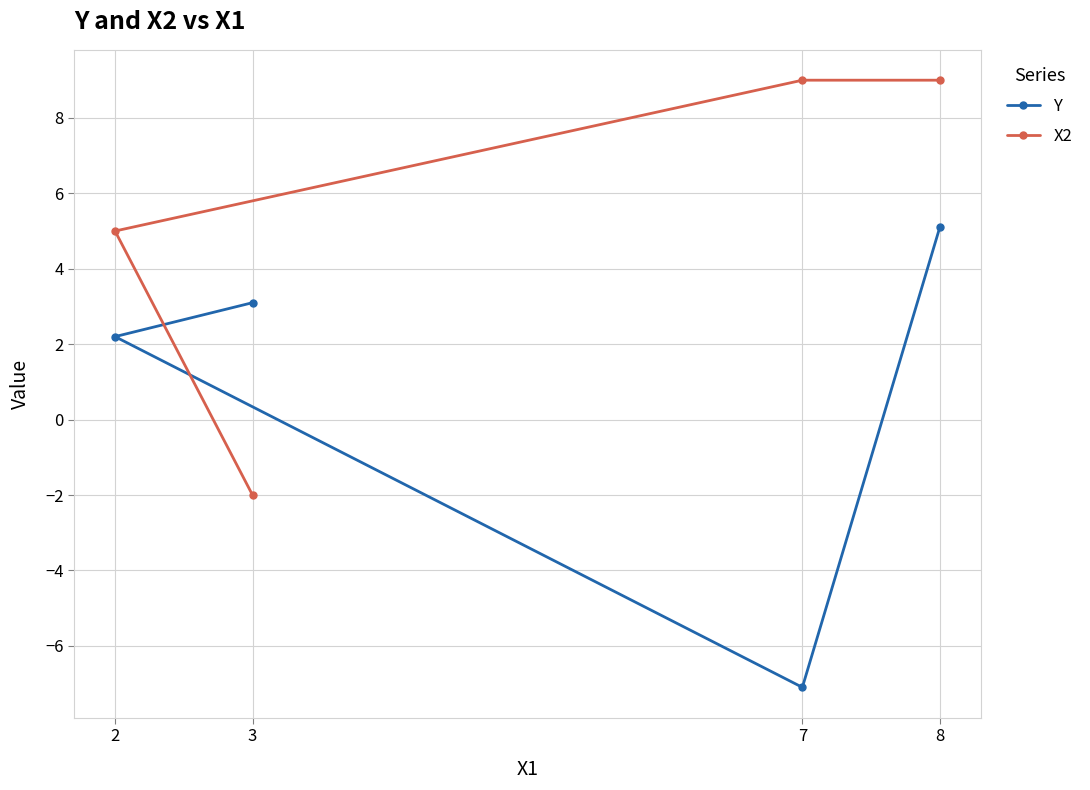

What are all the series names shown in the legend?

Y, X2